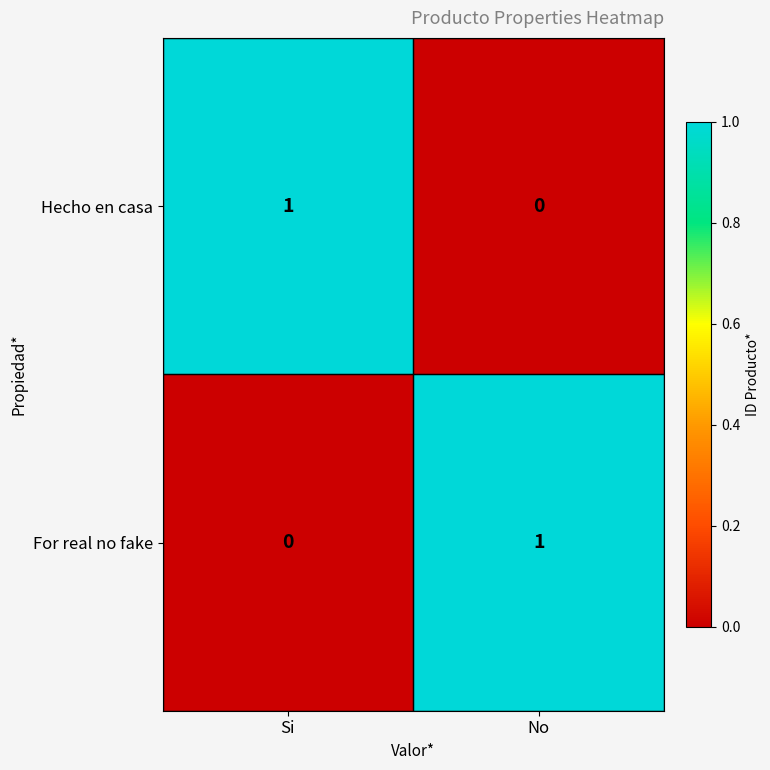

At which label does Hecho en casa reach its minimum?

No